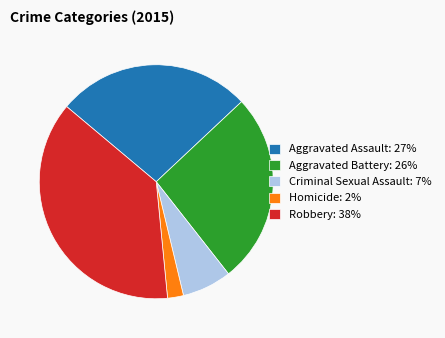

How many slices are in this pie chart?

5